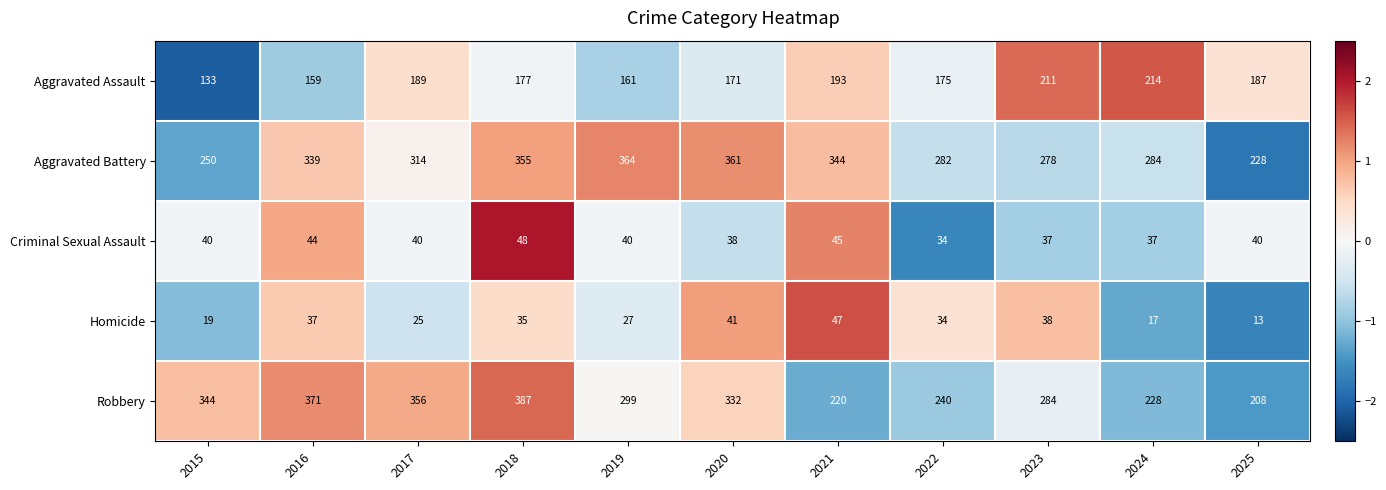

How many data points in Robbery are less than 299?

5